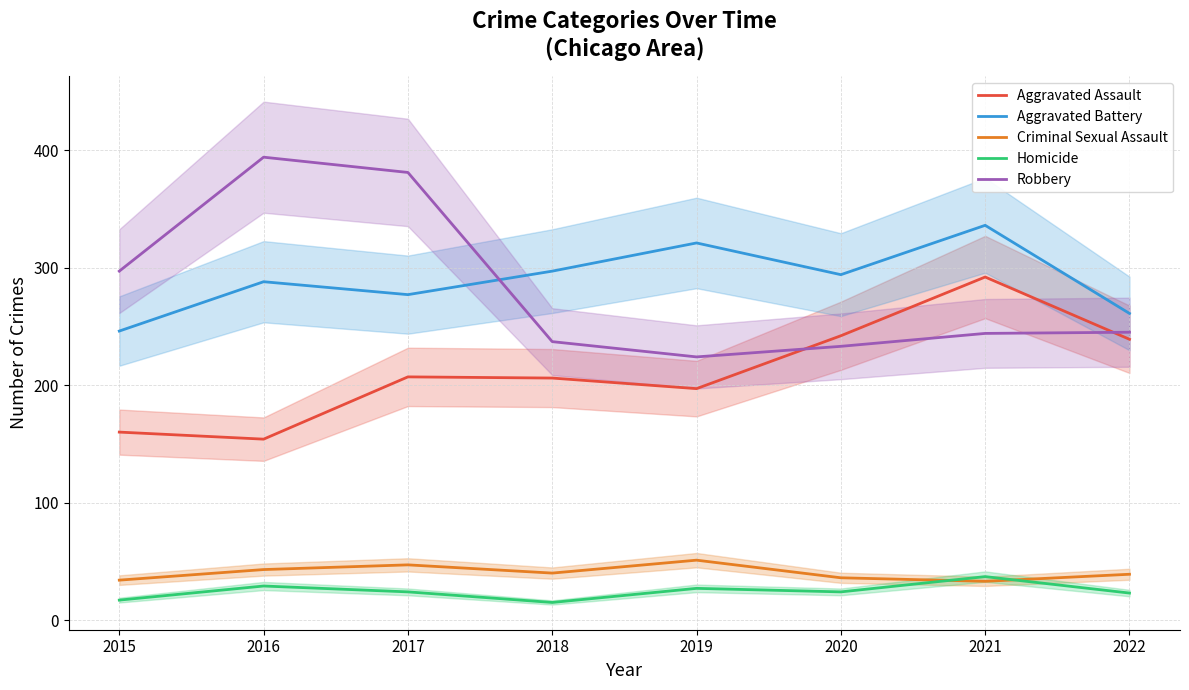

How many data points in Homicide are above 24?

3